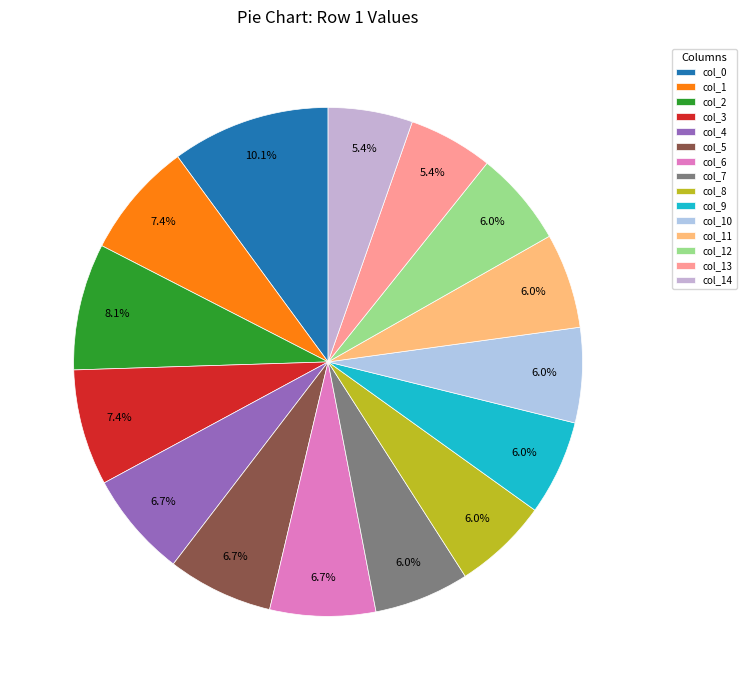

To the nearest percent, what is the difference between the col_5 and col_12 slice percentages?

1%